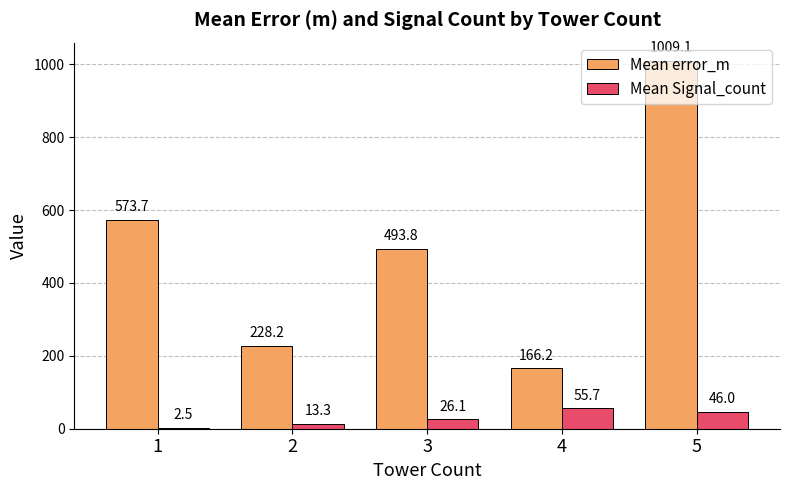

Reading right to left, list all the values displayed in this chart.

Mean error_m: 5=1009.1	4=166.2	3=493.8	2=228.2	1=573.7
Mean Signal_count: 5=46.0	4=55.7	3=26.1	2=13.3	1=2.5